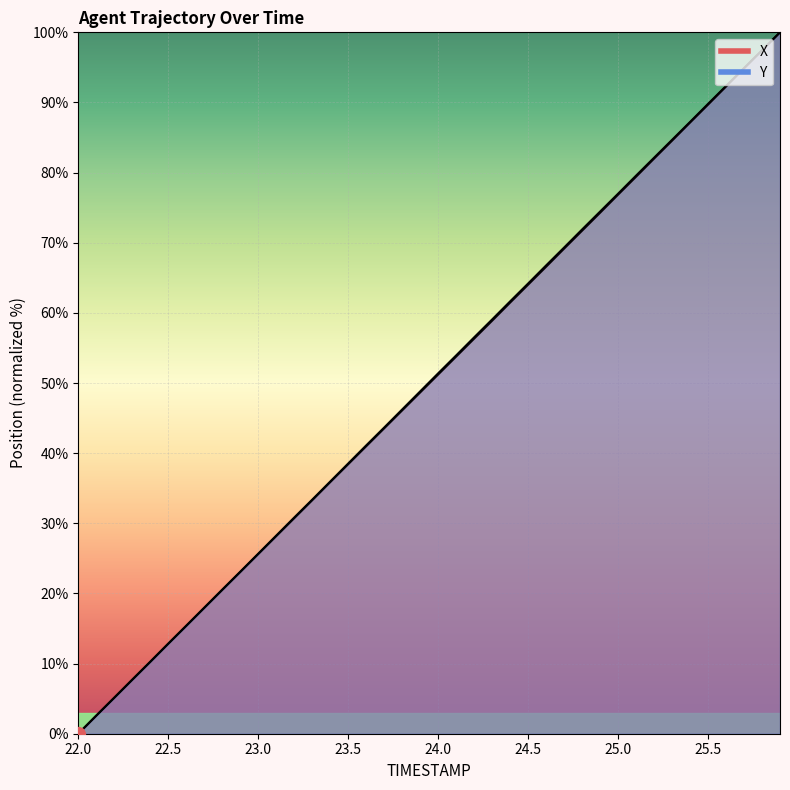

List the series in order of their peak value, highest first.

X, Y